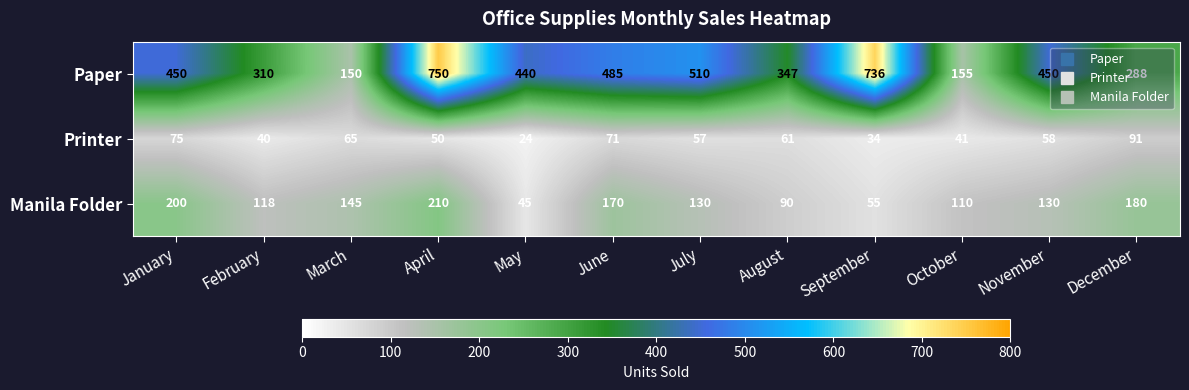

What is the difference between the maximum and minimum values in the Printer series?

67